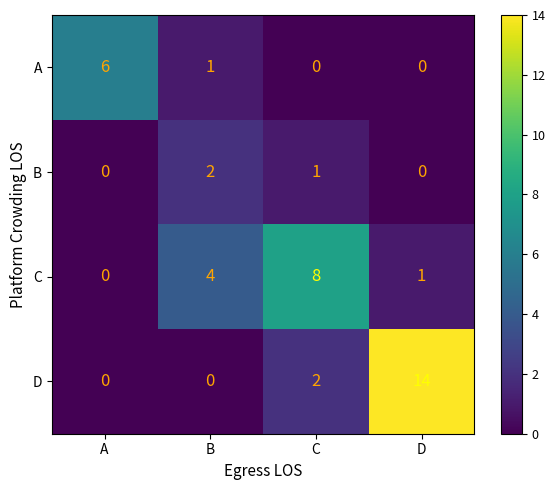

Reading left to right, what are all the values shown in this chart?

A: A=6	B=1	C=0	D=0
B: A=0	B=2	C=1	D=0
C: A=0	B=4	C=8	D=1
D: A=0	B=0	C=2	D=14